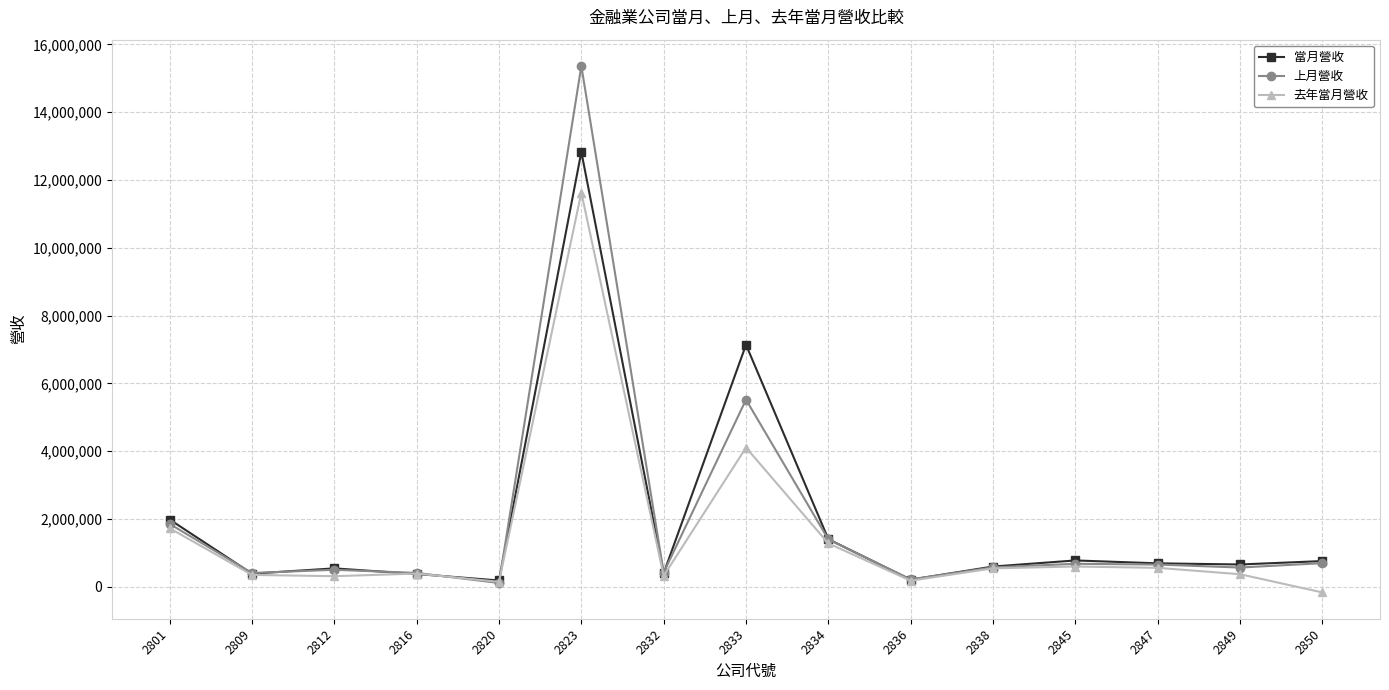

What is the maximum value shown in the chart?

15365857